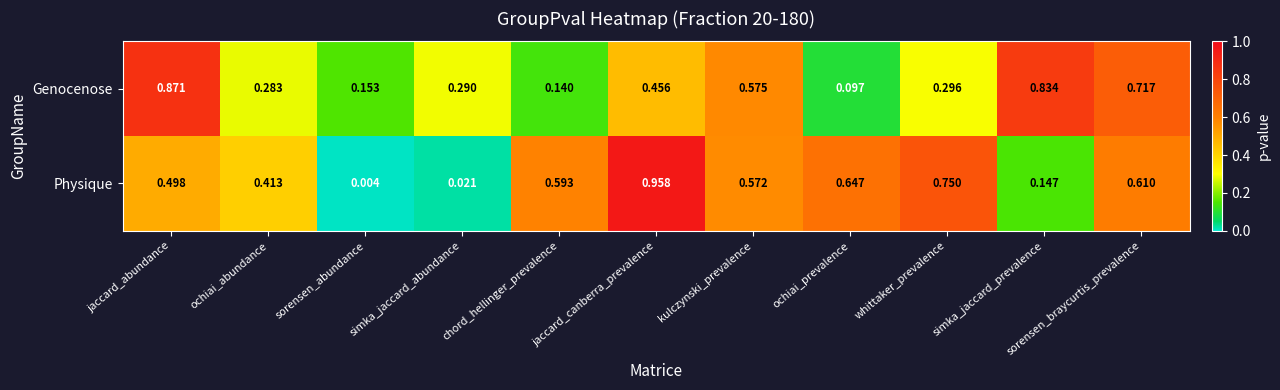

What is the total value across all series at jaccard_abundance?

1.4